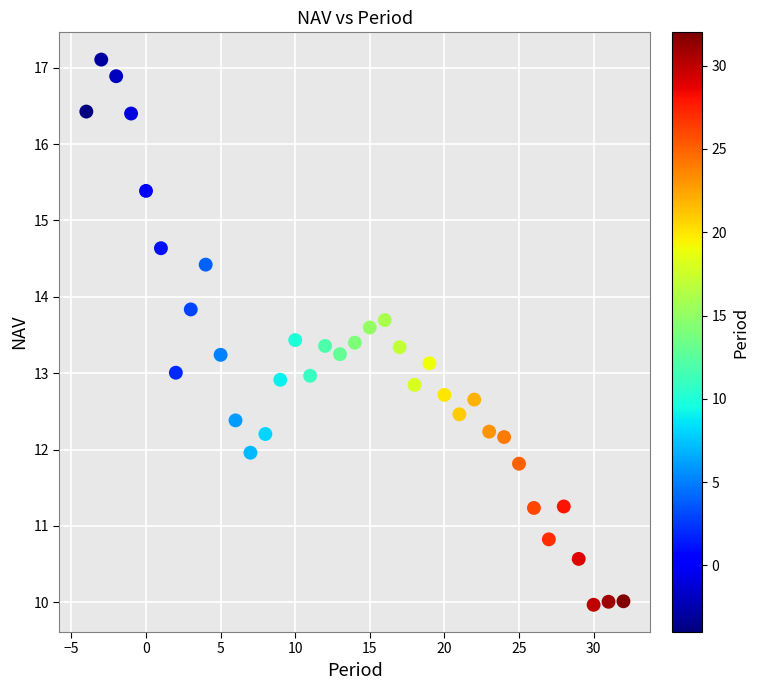

What is the range of Y values (max minus min)?

7.1